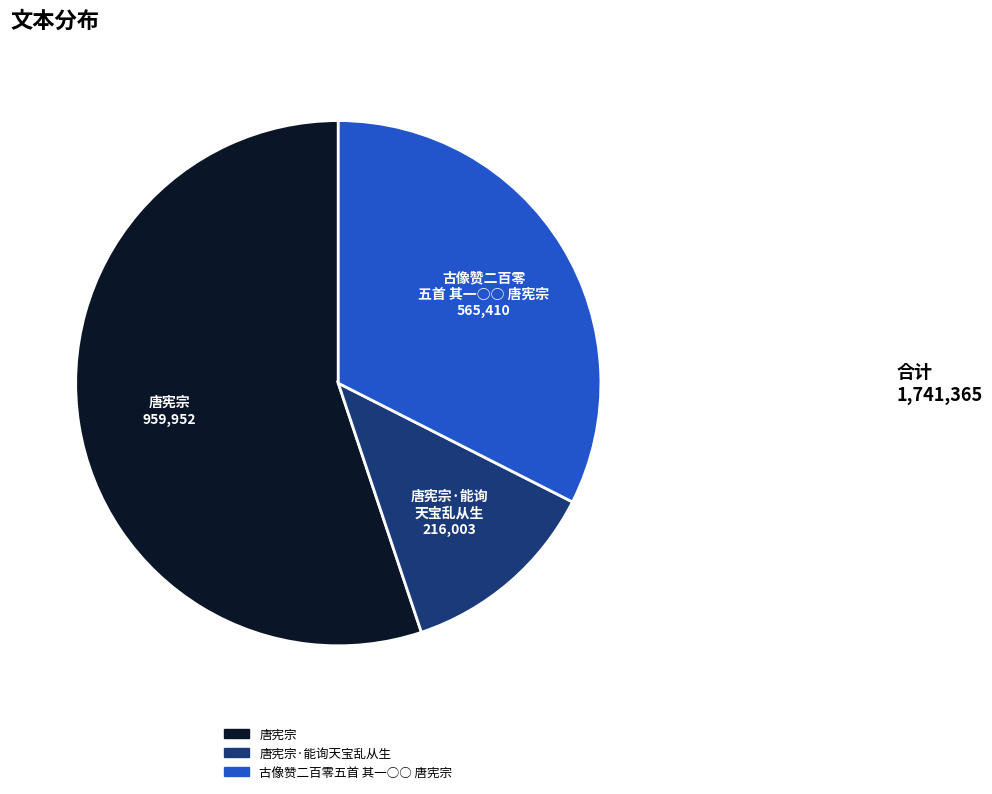

What is the ratio of the value at 古像赞二百零五首 其一○○ 唐宪宗 to the value at 唐宪宗·能询天宝乱从生?

2.6